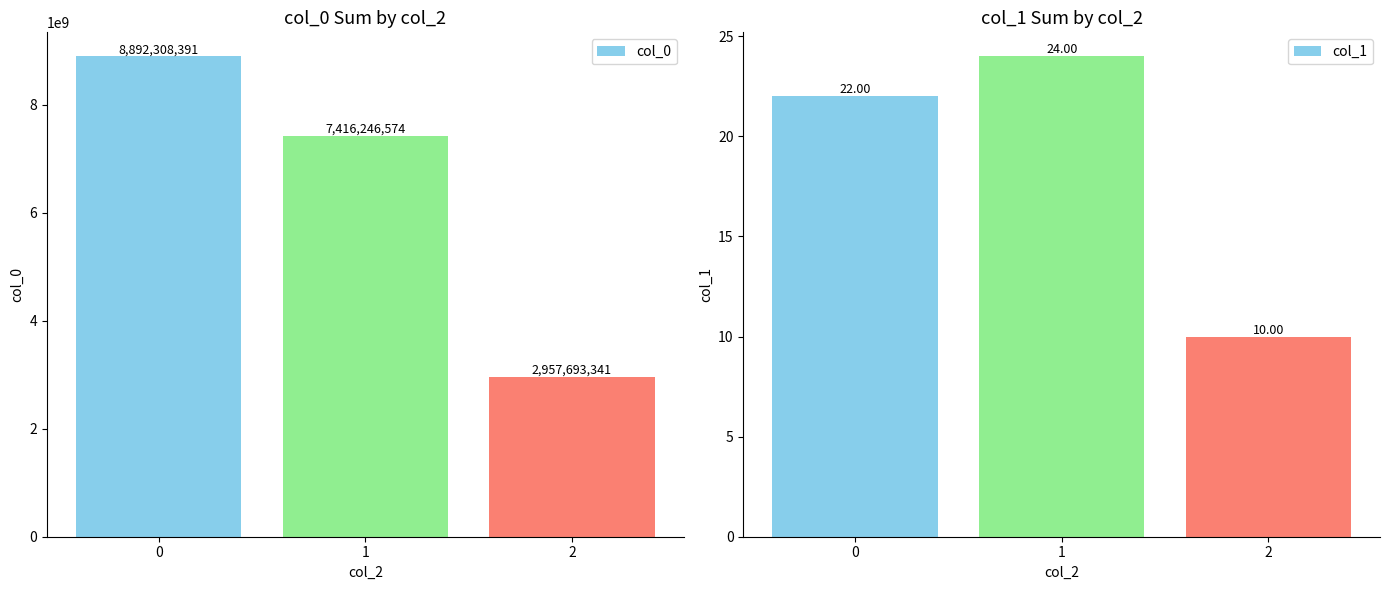

Is the value of col_0 at 2 greater than the value of col_1 at 0?

Yes